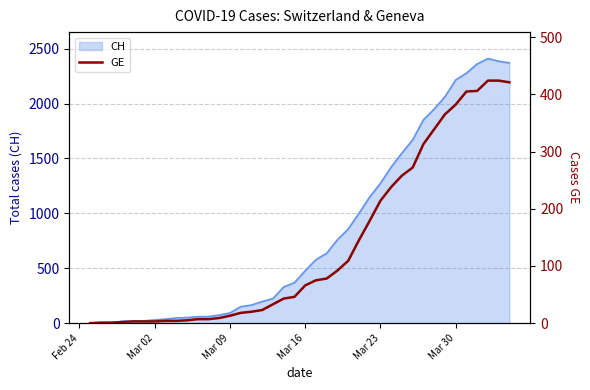

True or false: the data has more than 1 interior local peaks.

False